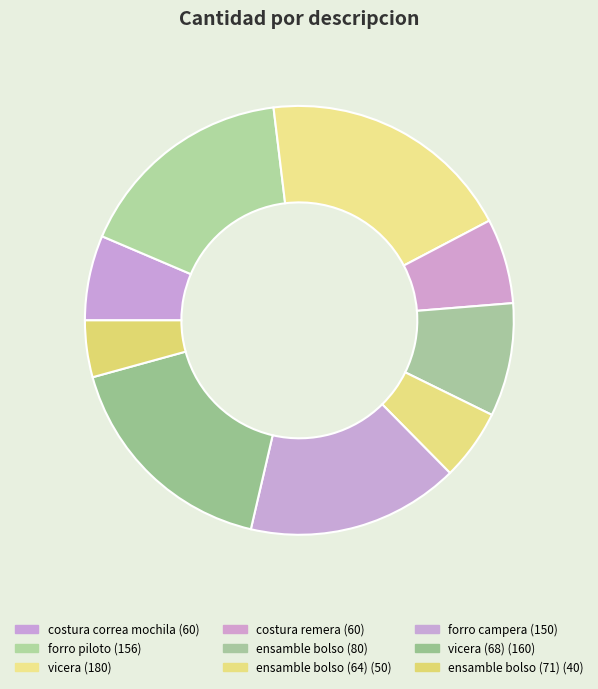

To the nearest percent, what is the average slice percentage?

11%